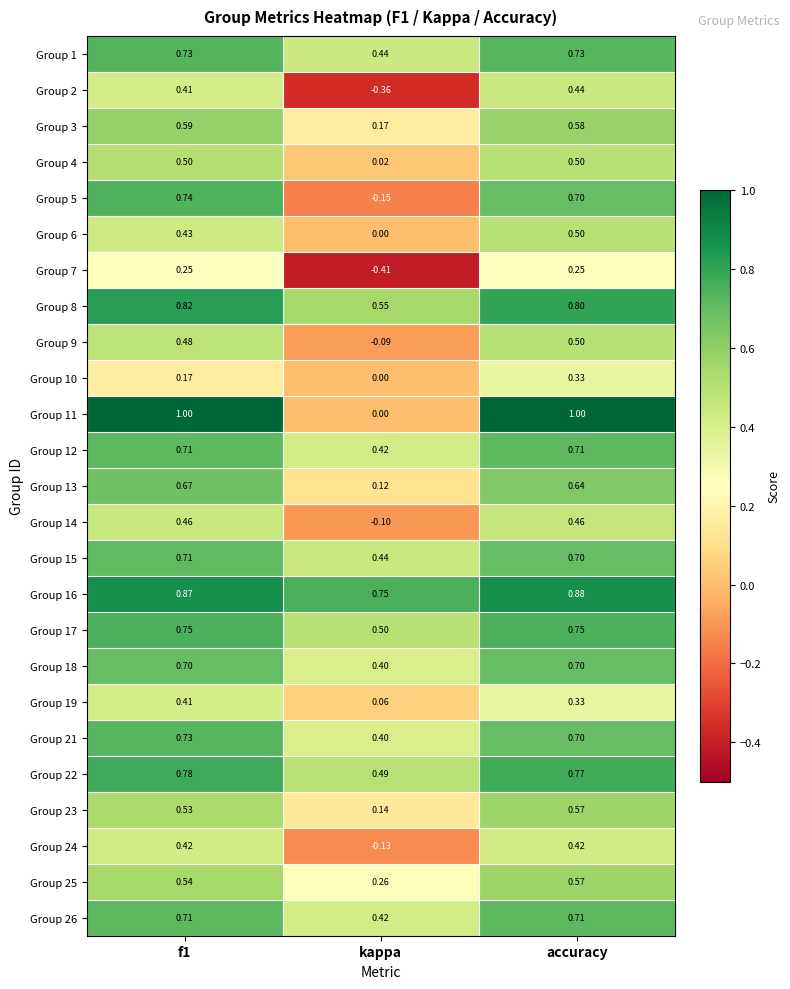

At which category is the sum across all series the highest?

accuracy